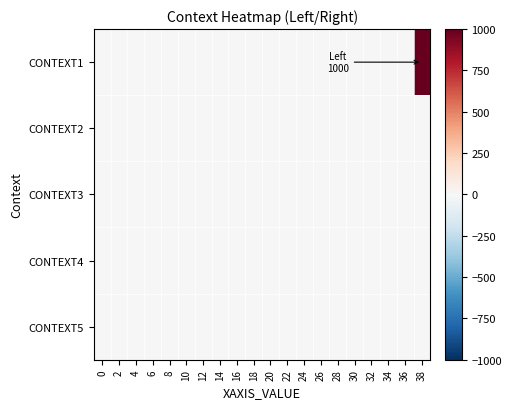

Rank the series by their maximum value, from highest to lowest.

CONTEXT1, CONTEXT2, CONTEXT3, CONTEXT4, CONTEXT5